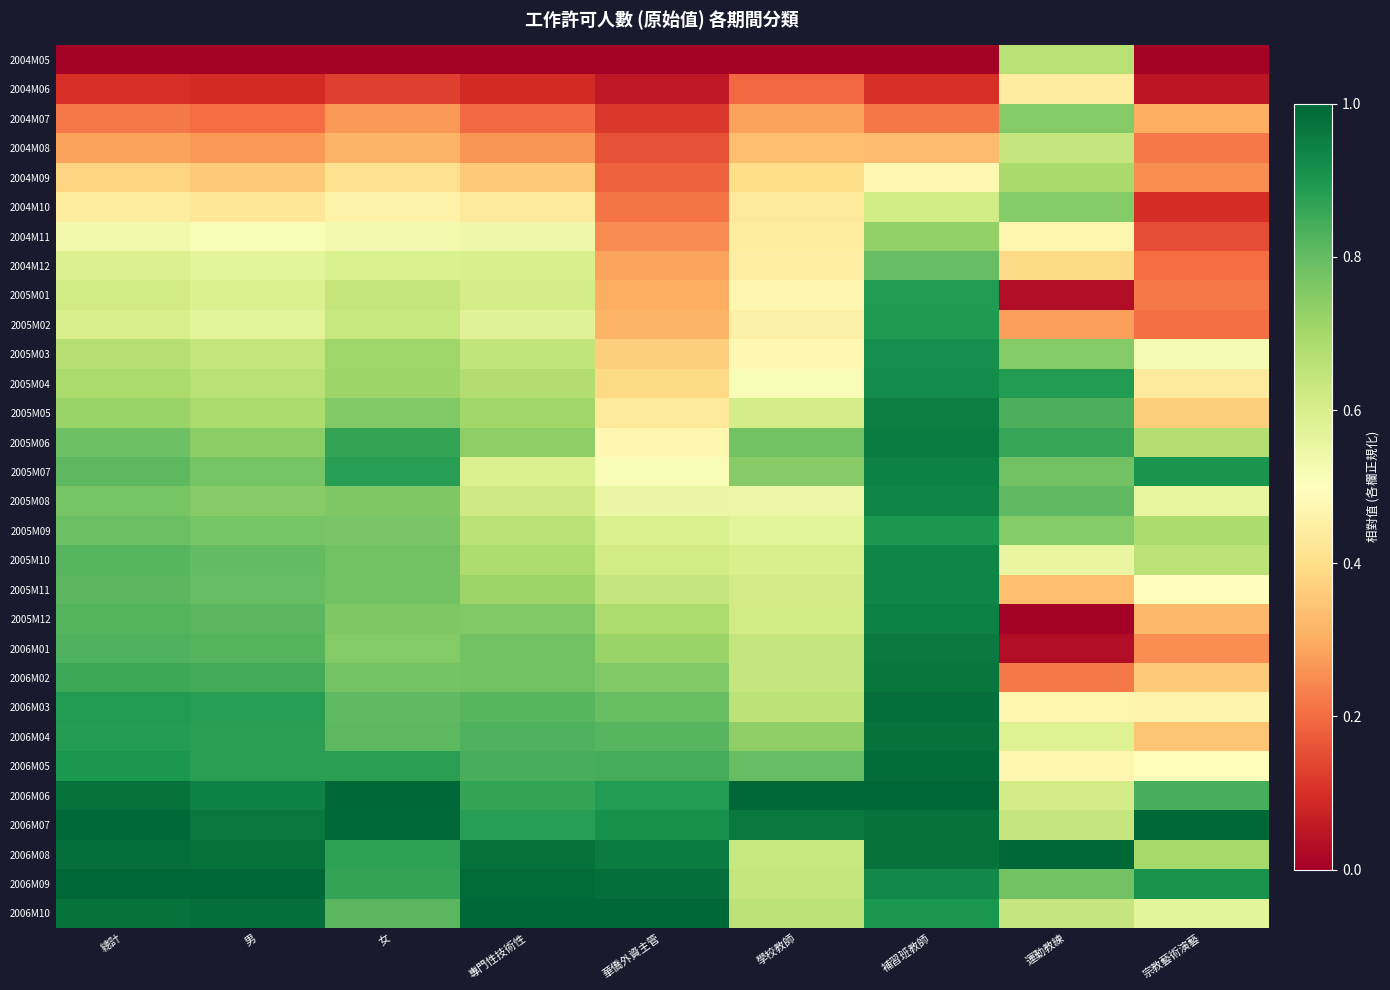

Reading left to right, what are all the values shown in this chart?

2004M05: 總計=0.0	男=0.0	女=0.0	專門性技術性=0.0	華僑外資主管=0.0	學校教師=0.0	補習班教師=0.0	運動教練=0.7	宗教藝術演藝=0.0
2004M06: 總計=0.1	男=0.1	女=0.1	專門性技術性=0.1	華僑外資主管=0.1	學校教師=0.2	補習班教師=0.1	運動教練=0.4	宗教藝術演藝=0.0
2004M07: 總計=0.2	男=0.2	女=0.3	專門性技術性=0.2	華僑外資主管=0.1	學校教師=0.3	補習班教師=0.2	運動教練=0.8	宗教藝術演藝=0.3
2004M08: 總計=0.3	男=0.3	女=0.3	專門性技術性=0.3	華僑外資主管=0.2	學校教師=0.3	補習班教師=0.3	運動教練=0.6	宗教藝術演藝=0.2
2004M09: 總計=0.4	男=0.4	女=0.4	專門性技術性=0.4	華僑外資主管=0.2	學校教師=0.4	補習班教師=0.5	運動教練=0.7	宗教藝術演藝=0.3
2004M10: 總計=0.4	男=0.4	女=0.5	專門性技術性=0.4	華僑外資主管=0.2	學校教師=0.4	補習班教師=0.6	運動教練=0.8	宗教藝術演藝=0.1
2004M11: 總計=0.5	男=0.5	女=0.5	專門性技術性=0.5	華僑外資主管=0.2	學校教師=0.4	補習班教師=0.7	運動教練=0.5	宗教藝術演藝=0.2
2004M12: 總計=0.6	男=0.6	女=0.6	專門性技術性=0.6	華僑外資主管=0.3	學校教師=0.4	補習班教師=0.8	運動教練=0.4	宗教藝術演藝=0.2
2005M01: 總計=0.6	男=0.6	女=0.6	專門性技術性=0.6	華僑外資主管=0.3	學校教師=0.5	補習班教師=0.9	運動教練=0.0	宗教藝術演藝=0.2
2005M02: 總計=0.6	男=0.6	女=0.6	專門性技術性=0.6	華僑外資主管=0.3	學校教師=0.5	補習班教師=0.9	運動教練=0.3	宗教藝術演藝=0.2
2005M03: 總計=0.7	男=0.6	女=0.7	專門性技術性=0.6	華僑外資主管=0.4	學校教師=0.5	補習班教師=0.9	運動教練=0.8	宗教藝術演藝=0.5
2005M04: 總計=0.7	男=0.7	女=0.7	專門性技術性=0.7	華僑外資主管=0.4	學校教師=0.5	補習班教師=0.9	運動教練=0.9	宗教藝術演藝=0.4
2005M05: 總計=0.7	男=0.7	女=0.8	專門性技術性=0.7	華僑外資主管=0.4	學校教師=0.6	補習班教師=1.0	運動教練=0.8	宗教藝術演藝=0.4
2005M06: 總計=0.8	男=0.7	女=0.9	專門性技術性=0.7	華僑外資主管=0.5	學校教師=0.8	補習班教師=1.0	運動教練=0.9	宗教藝術演藝=0.7
2005M07: 總計=0.8	男=0.8	女=0.9	專門性技術性=0.6	華僑外資主管=0.5	學校教師=0.7	補習班教師=0.9	運動教練=0.8	宗教藝術演藝=0.9
2005M08: 總計=0.8	男=0.7	女=0.8	專門性技術性=0.6	華僑外資主管=0.6	學校教師=0.5	補習班教師=0.9	運動教練=0.8	宗教藝術演藝=0.6
2005M09: 總計=0.8	男=0.8	女=0.8	專門性技術性=0.7	華僑外資主管=0.6	學校教師=0.6	補習班教師=0.9	運動教練=0.8	宗教藝術演藝=0.7
2005M10: 總計=0.8	男=0.8	女=0.8	專門性技術性=0.7	華僑外資主管=0.6	學校教師=0.6	補習班教師=0.9	運動教練=0.6	宗教藝術演藝=0.7
2005M11: 總計=0.8	男=0.8	女=0.8	專門性技術性=0.7	華僑外資主管=0.6	學校教師=0.6	補習班教師=0.9	運動教練=0.3	宗教藝術演藝=0.5
2005M12: 總計=0.8	男=0.8	女=0.8	專門性技術性=0.8	華僑外資主管=0.7	學校教師=0.6	補習班教師=0.9	運動教練=0.0	宗教藝術演藝=0.3
2006M01: 總計=0.8	男=0.8	女=0.8	專門性技術性=0.8	華僑外資主管=0.7	學校教師=0.6	補習班教師=1.0	運動教練=0.0	宗教藝術演藝=0.2
2006M02: 總計=0.9	男=0.8	女=0.8	專門性技術性=0.8	華僑外資主管=0.8	學校教師=0.6	補習班教師=1.0	運動教練=0.2	宗教藝術演藝=0.4
2006M03: 總計=0.9	男=0.9	女=0.8	專門性技術性=0.8	華僑外資主管=0.8	學校教師=0.7	補習班教師=1.0	運動教練=0.5	宗教藝術演藝=0.5
2006M04: 總計=0.9	男=0.9	女=0.8	專門性技術性=0.8	華僑外資主管=0.8	學校教師=0.7	補習班教師=1.0	運動教練=0.6	宗教藝術演藝=0.3
2006M05: 總計=0.9	男=0.9	女=0.9	專門性技術性=0.8	華僑外資主管=0.8	學校教師=0.8	補習班教師=1.0	運動教練=0.5	宗教藝術演藝=0.5
2006M06: 總計=1.0	男=0.9	女=1.0	專門性技術性=0.9	華僑外資主管=0.9	學校教師=1.0	補習班教師=1.0	運動教練=0.6	宗教藝術演藝=0.8
2006M07: 總計=1.0	男=1.0	女=1.0	專門性技術性=0.9	華僑外資主管=0.9	學校教師=1.0	補習班教師=1.0	運動教練=0.6	宗教藝術演藝=1.0
2006M08: 總計=1.0	男=1.0	女=0.9	專門性技術性=1.0	華僑外資主管=1.0	學校教師=0.6	補習班教師=1.0	運動教練=1.0	宗教藝術演藝=0.7
2006M09: 總計=1.0	男=1.0	女=0.9	專門性技術性=1.0	華僑外資主管=1.0	學校教師=0.6	補習班教師=0.9	運動教練=0.8	宗教藝術演藝=0.9
2006M10: 總計=1.0	男=1.0	女=0.8	專門性技術性=1.0	華僑外資主管=1.0	學校教師=0.7	補習班教師=0.9	運動教練=0.6	宗教藝術演藝=0.6